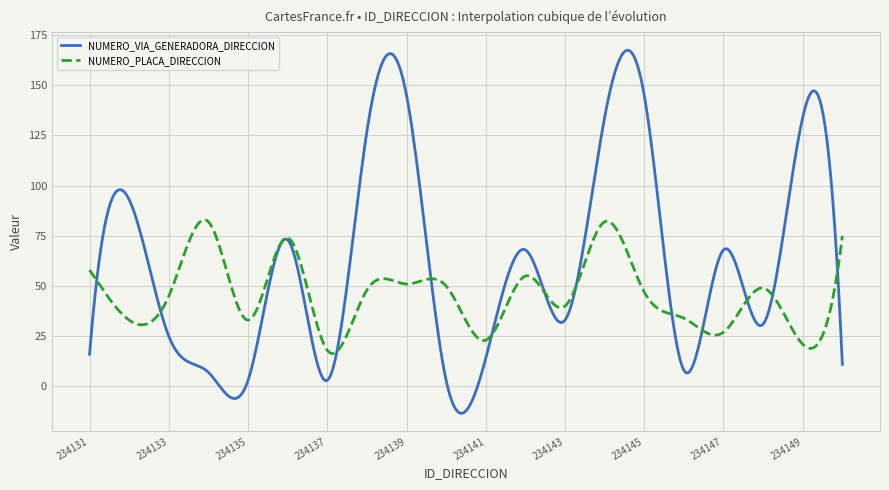

Which series has the largest range (max minus min)?

NUMERO_VIA_GENERADORA_DIRECCION